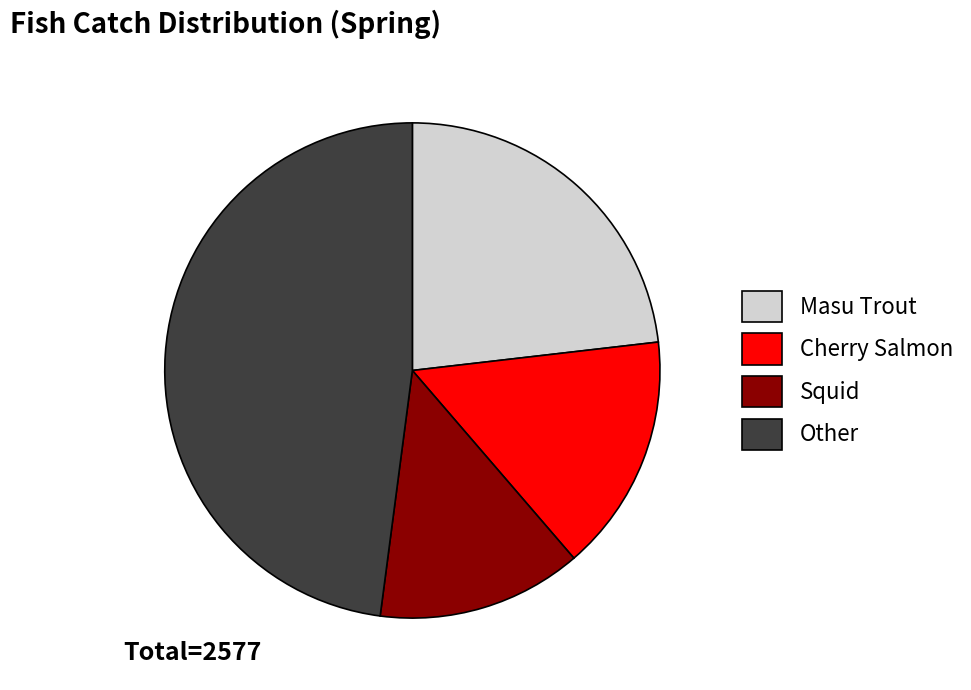

Which slice is the largest?

Other